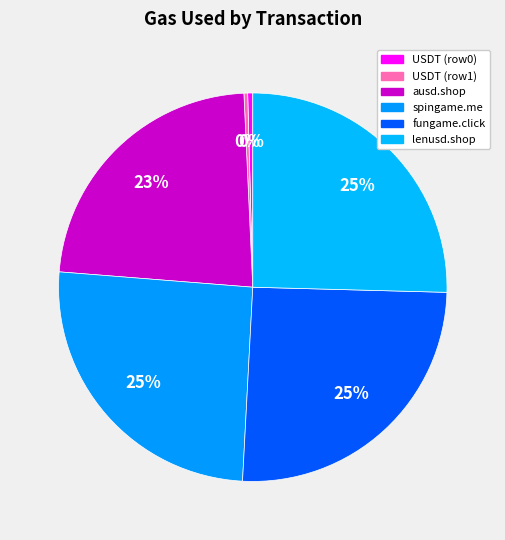

Count the number of slices in the pie.

6